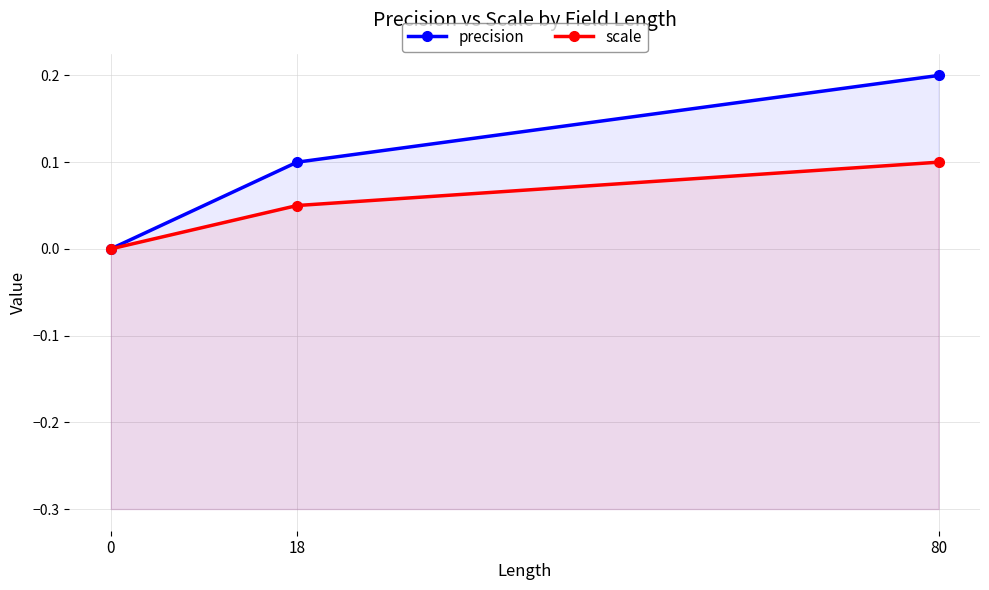

What is the difference between the highest and lowest values at 18?

0.1